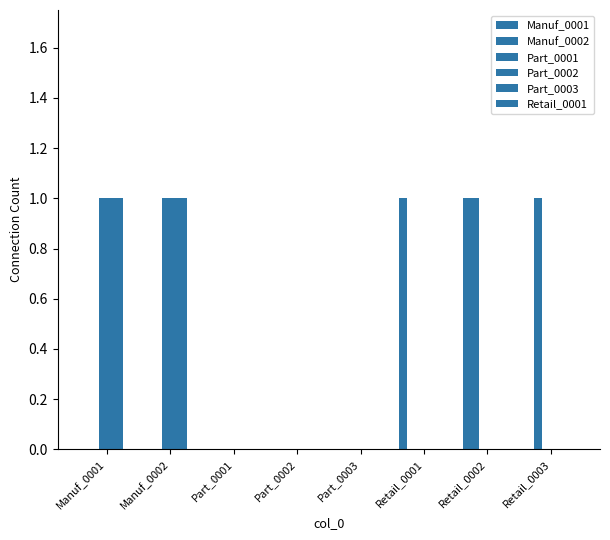

Are the bars horizontal?

No